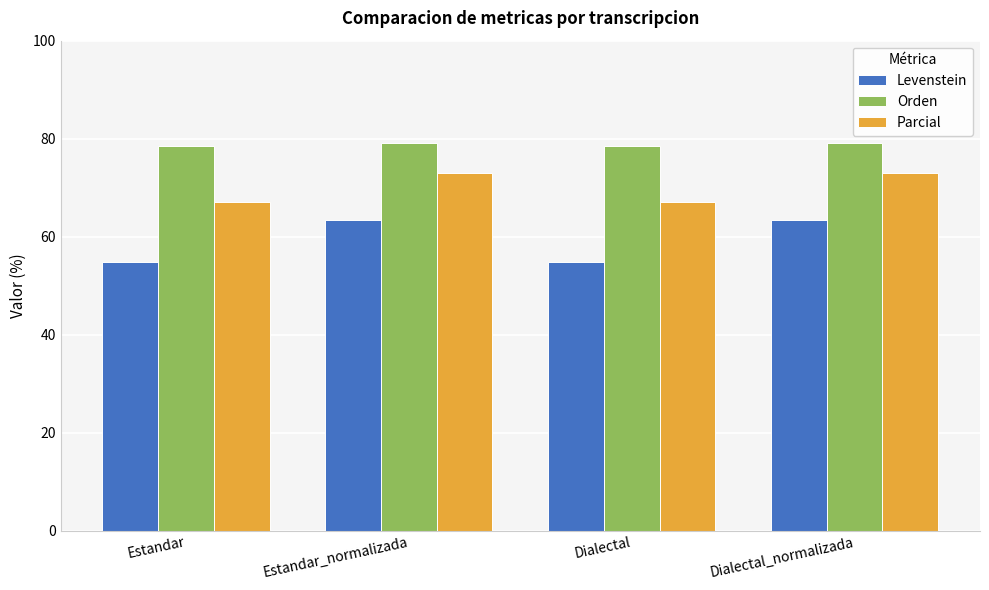

What is the sum of all Parcial values?

280.3